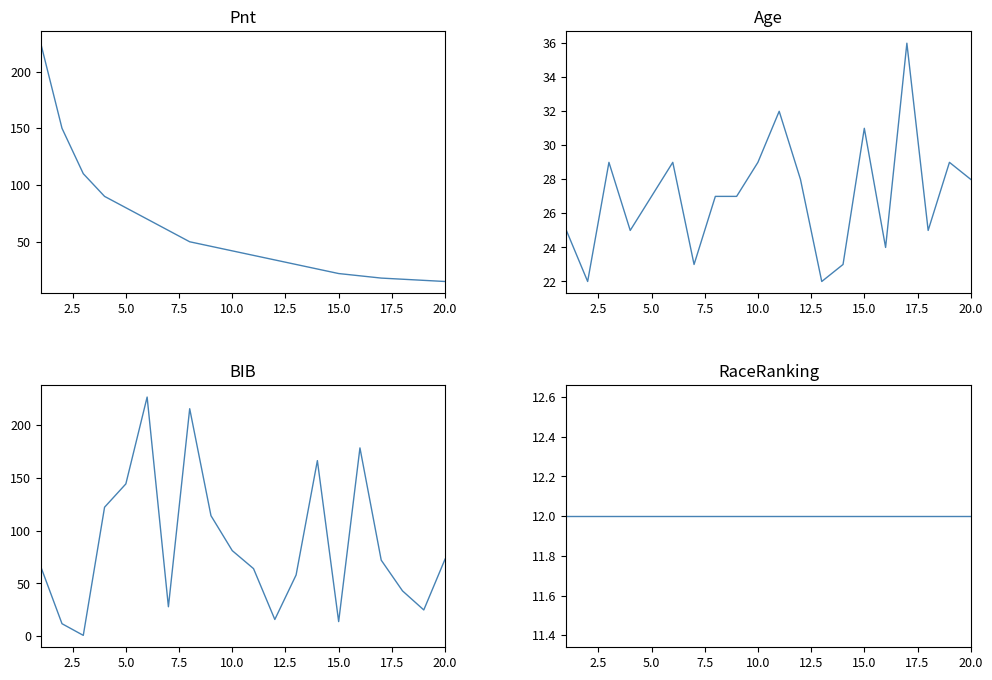

What is the greatest value displayed?

226